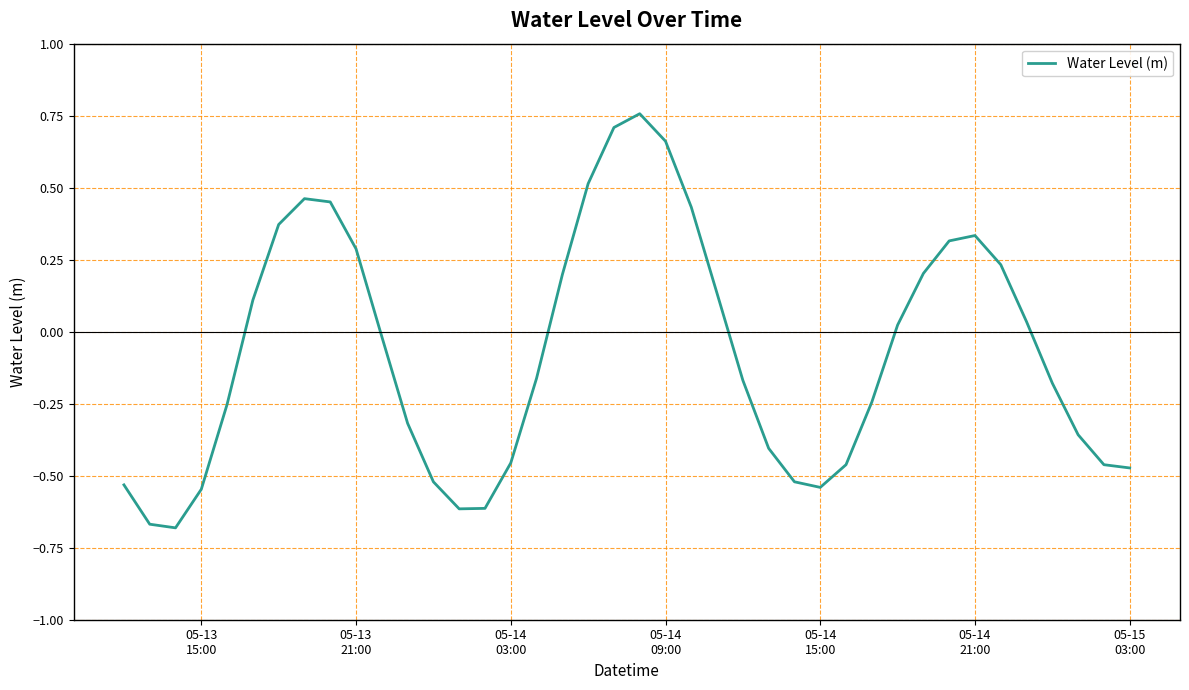

What is the difference between the maximum and minimum values?

1.4